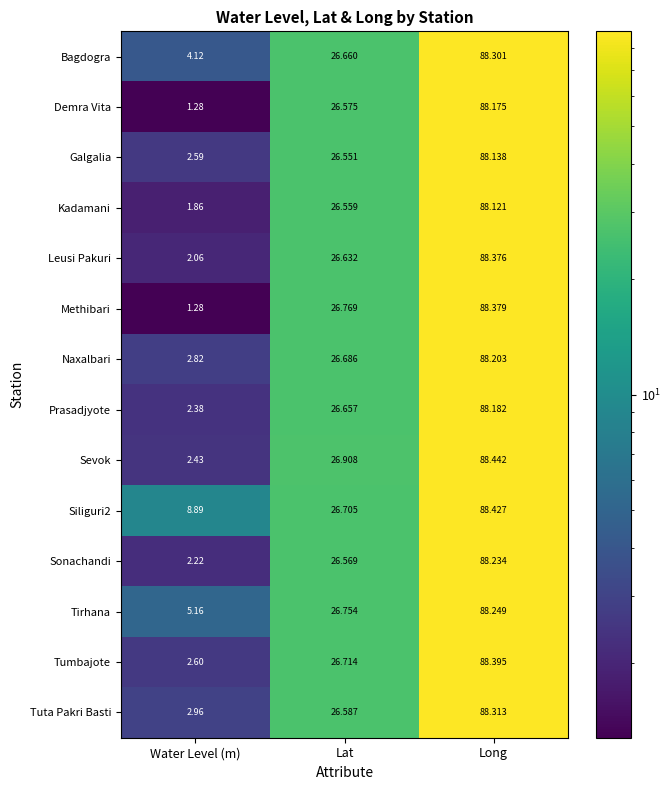

Rank the categories by Prasadjyote value from lowest to highest.

Water Level (m), Lat, Long